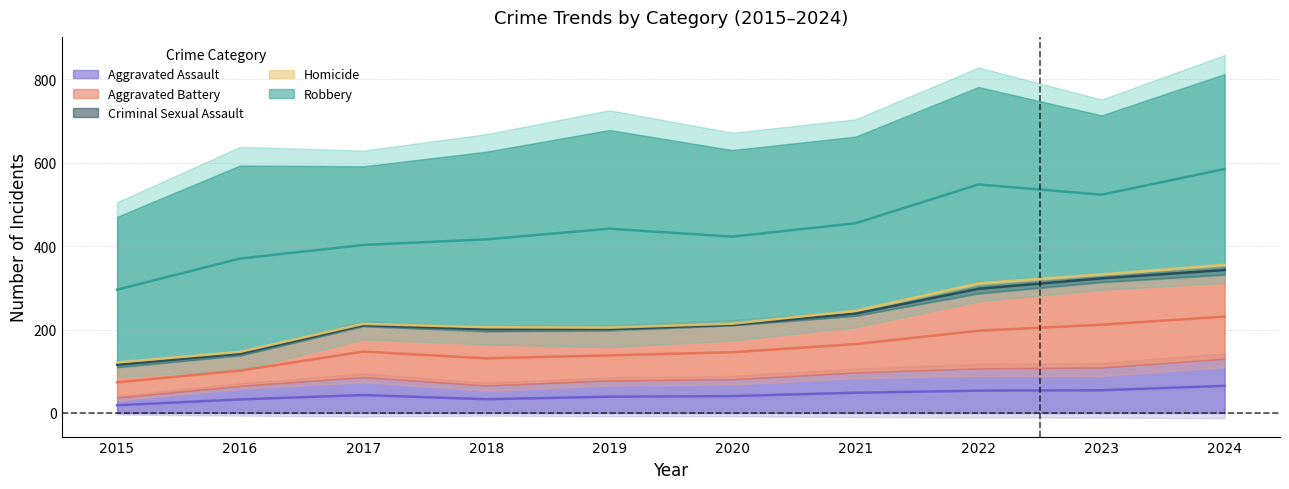

Between 2015 and 2017, which series saw the biggest shift?

Aggravated Assault